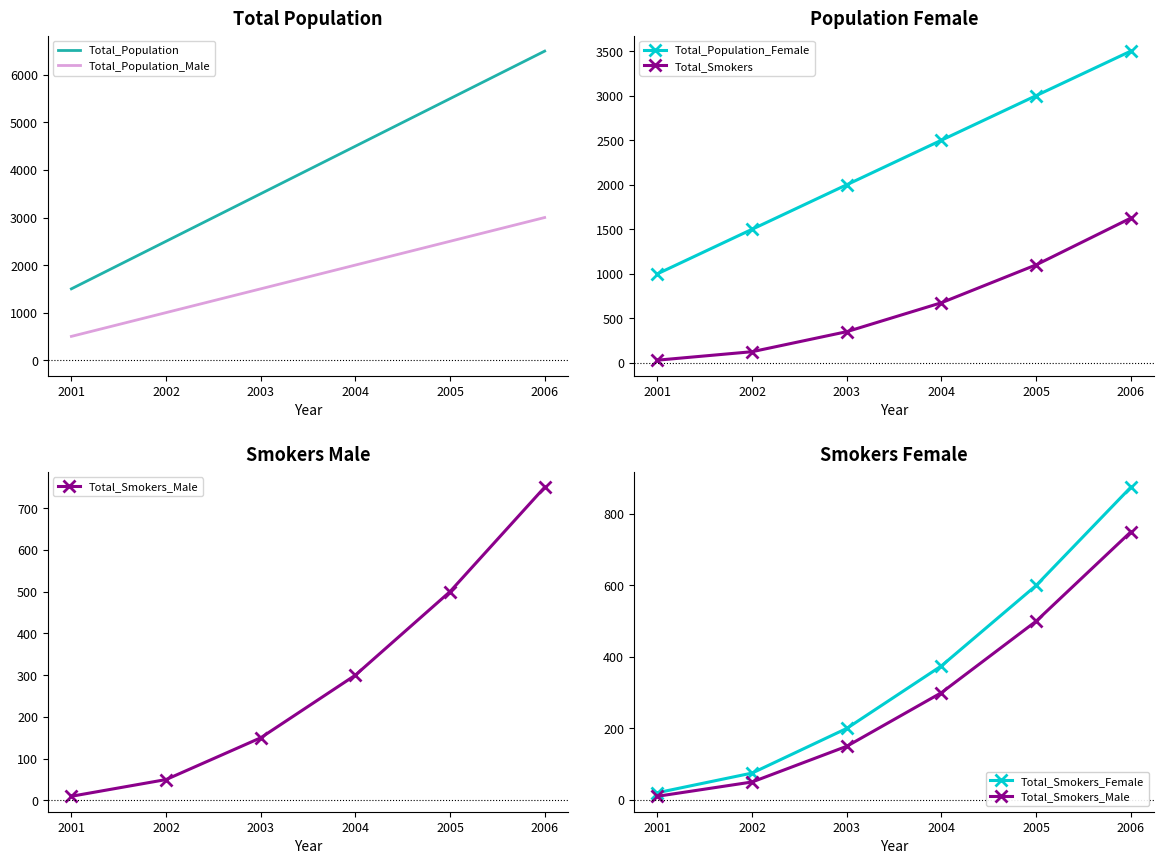

The value of Total_Population_Male at 2002 is 1000. True or false?

True